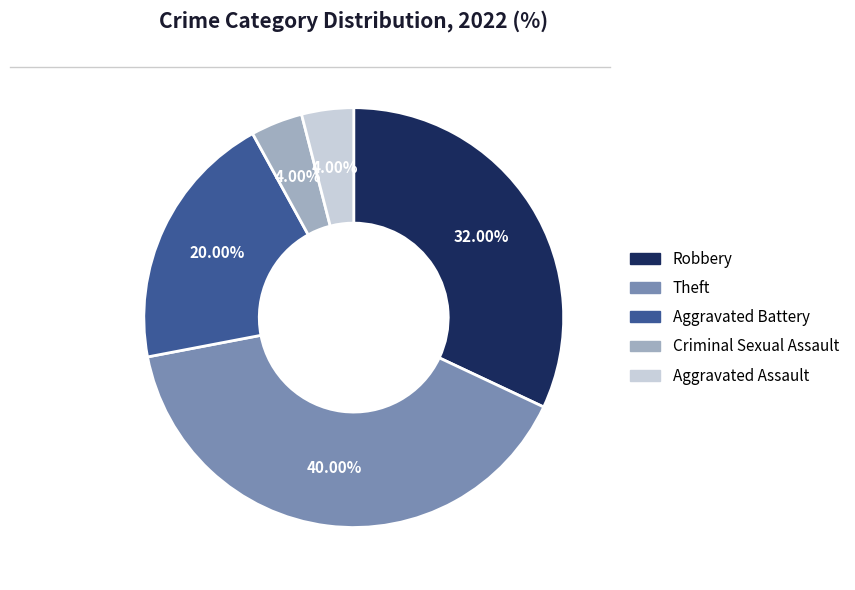

Between Criminal Sexual Assault and Theft, which is larger?

Theft